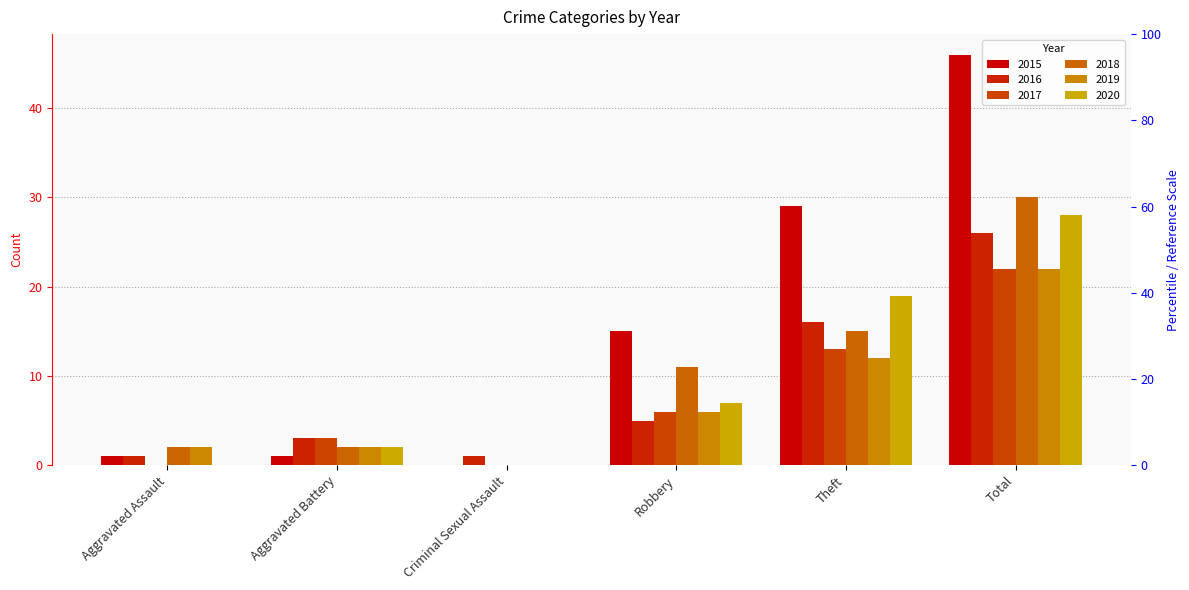

True or false: 2018 has a value of 0 at Criminal Sexual Assault.

True